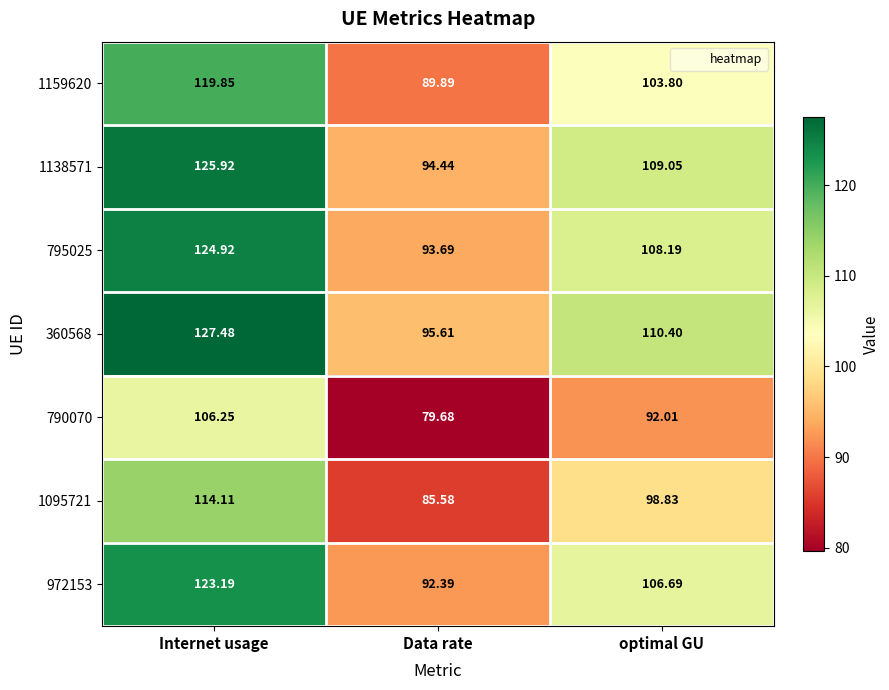

Which category has the lowest value across all series?

Data rate